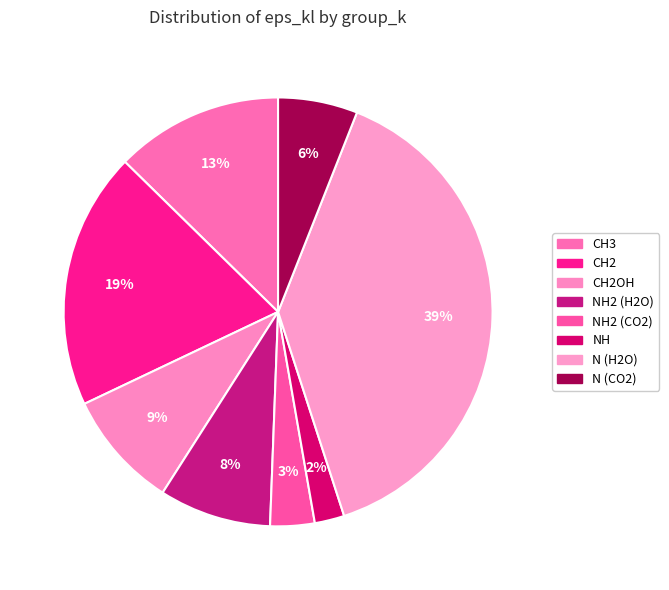

Is there any slice that represents more than half of the pie?

No